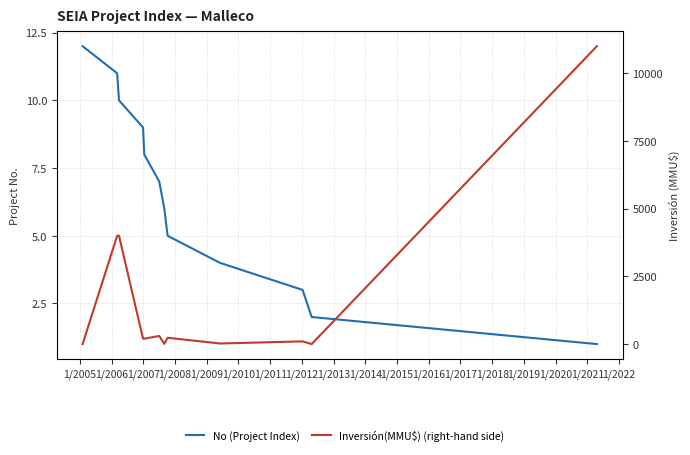

How many interior local valleys does the Inversión(MMU$) (right-hand side) series have?

3